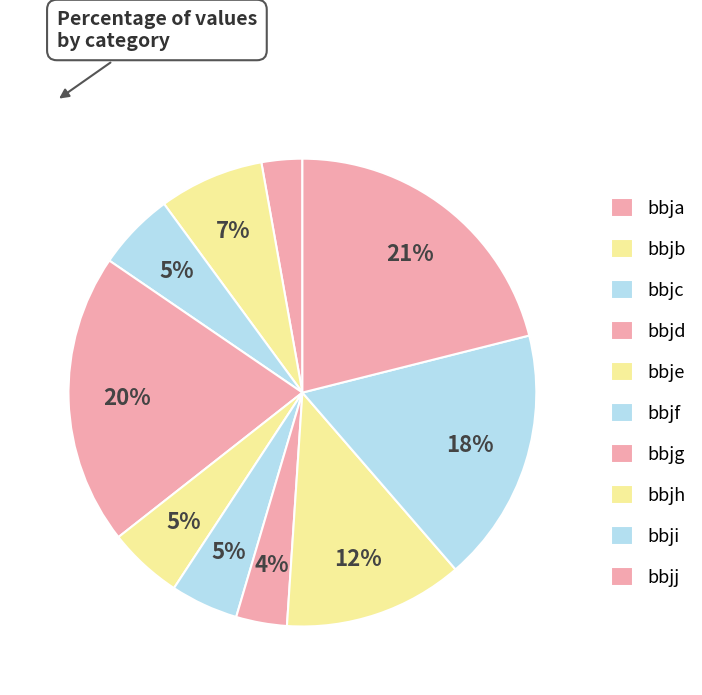

Count the number of slices in the pie.

10